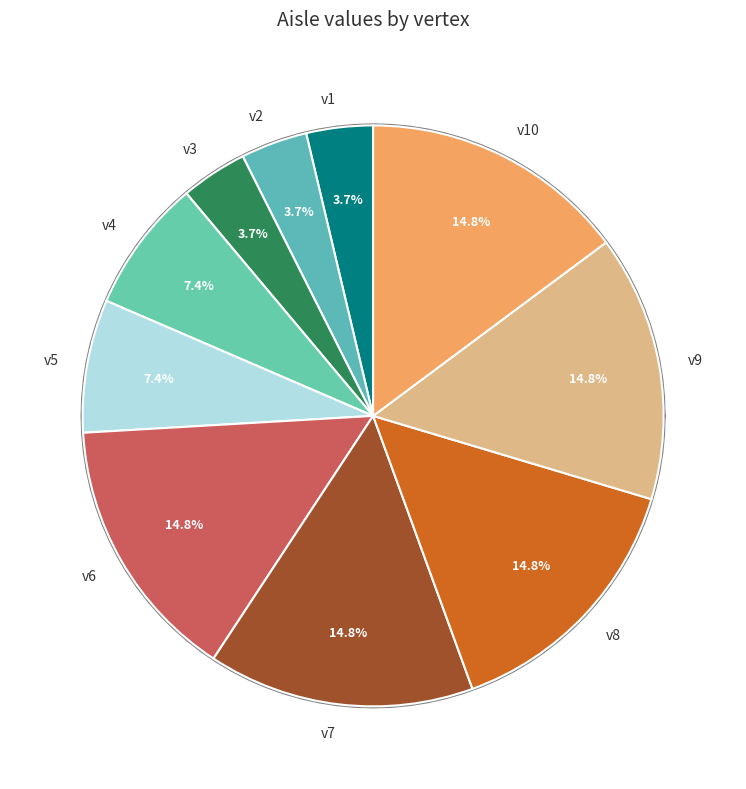

The v4 slice represents 7% of the pie. True or false?

True